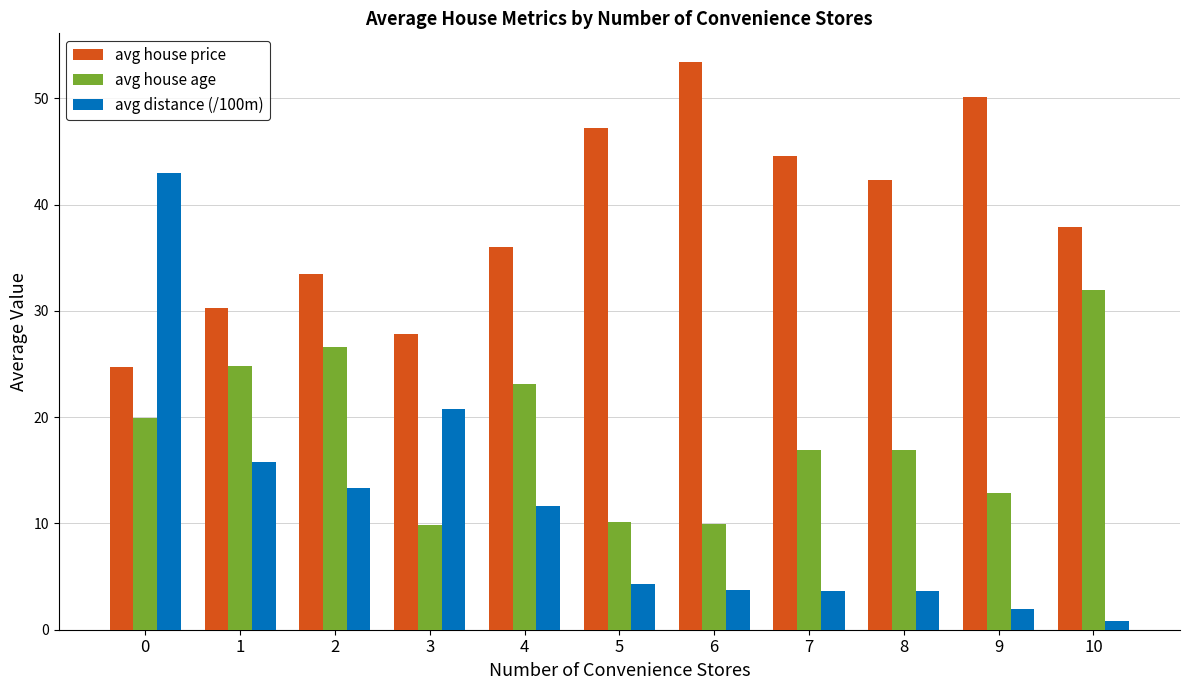

Count the number of data series in this chart.

3